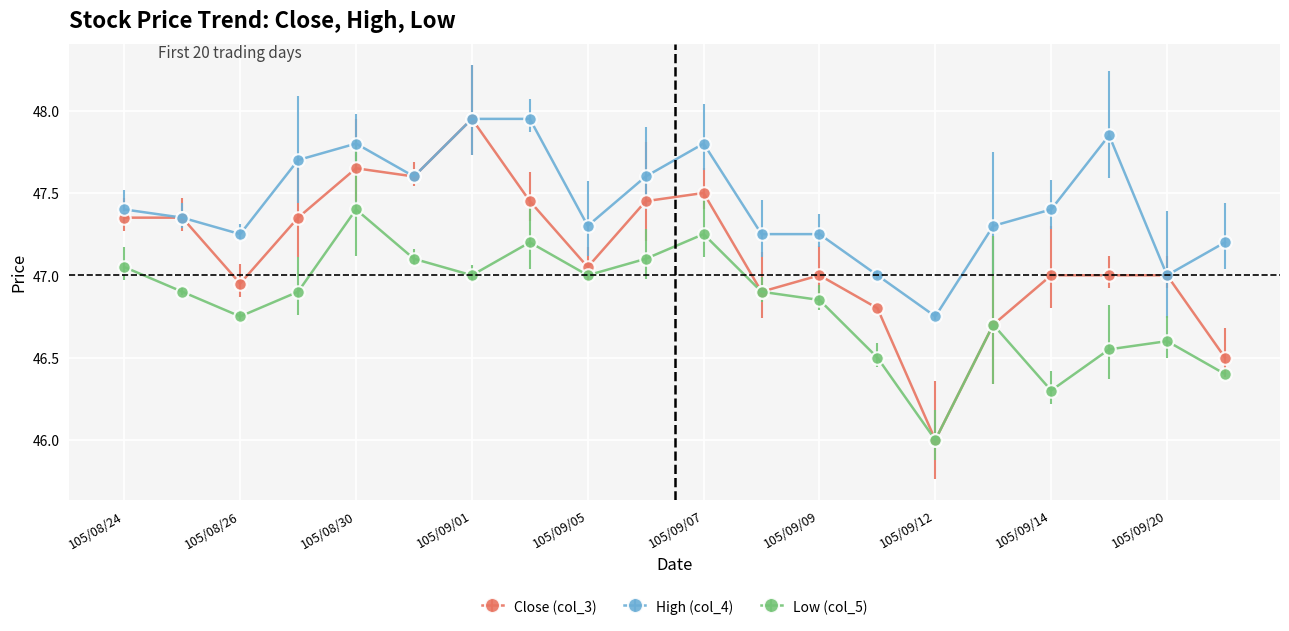

Rank the series by their average value, from lowest to highest.

Low (col_5), Close (col_3), High (col_4)